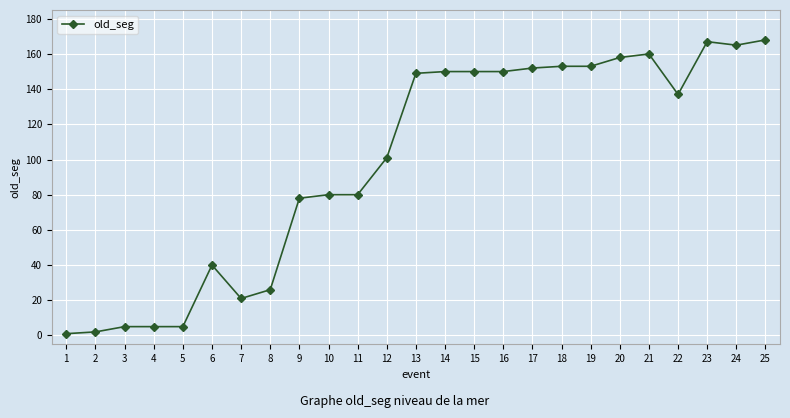

True or false: there are more than 0 points higher than both neighbors.

True